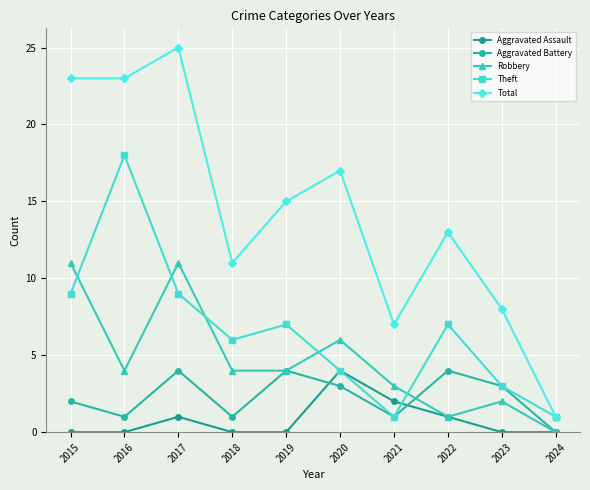

True or false: Aggravated Assault and Robbery cross at least once.

False